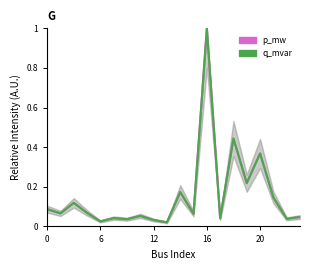

After their last crossing, which series has the higher values: p_mw or q_mvar?

p_mw